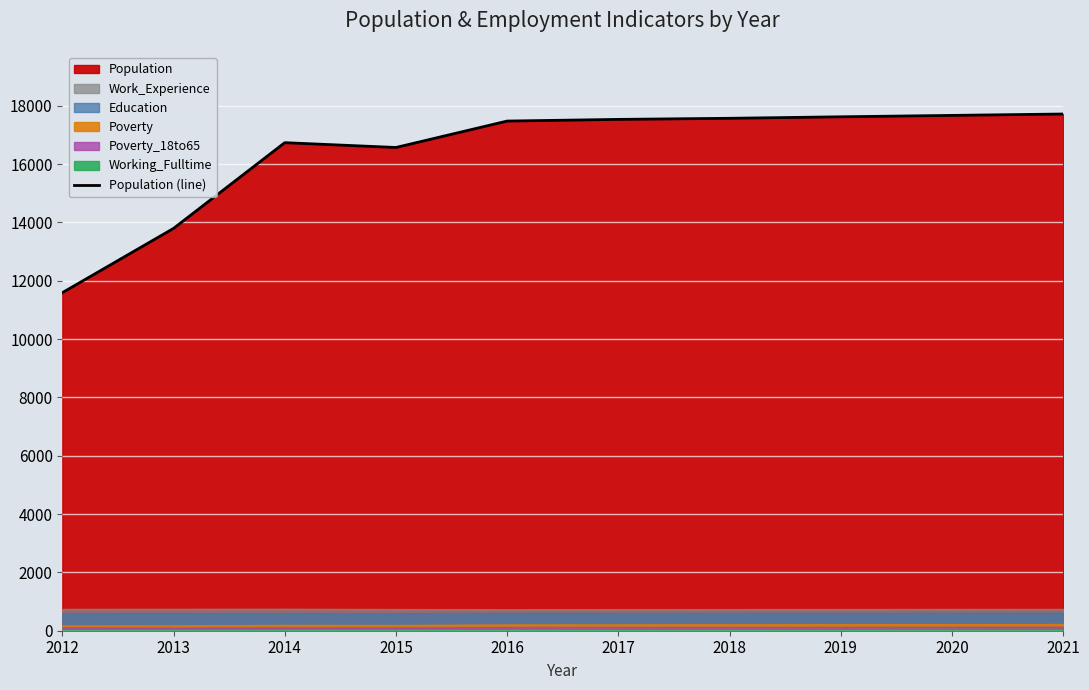

What is the value of the 8th point from the left?

17621